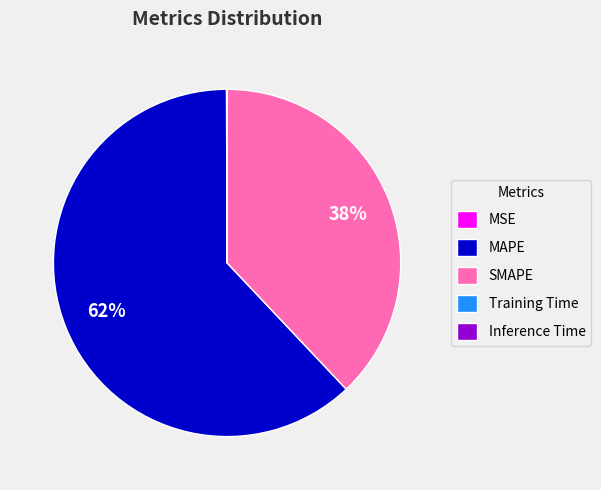

True or false: SMAPE accounts for 38% of the total.

True